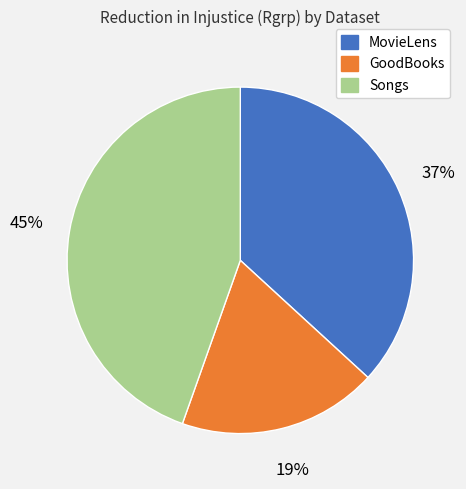

Is MovieLens the majority of the pie?

No